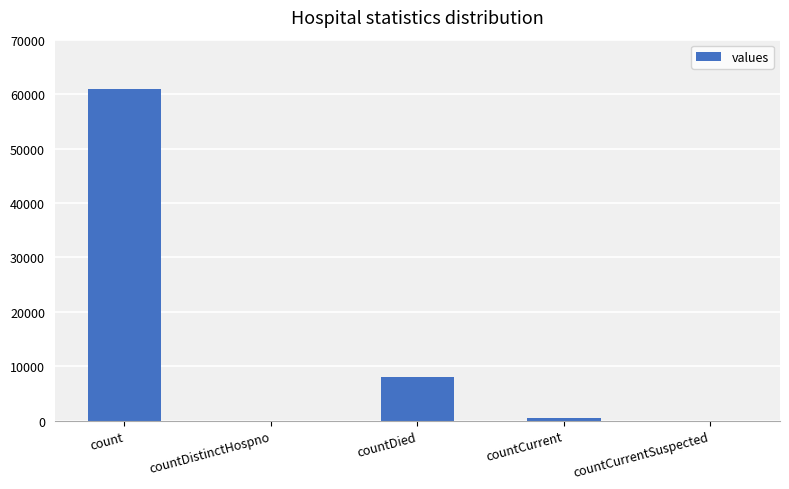

How many distinct data groups are displayed?

1